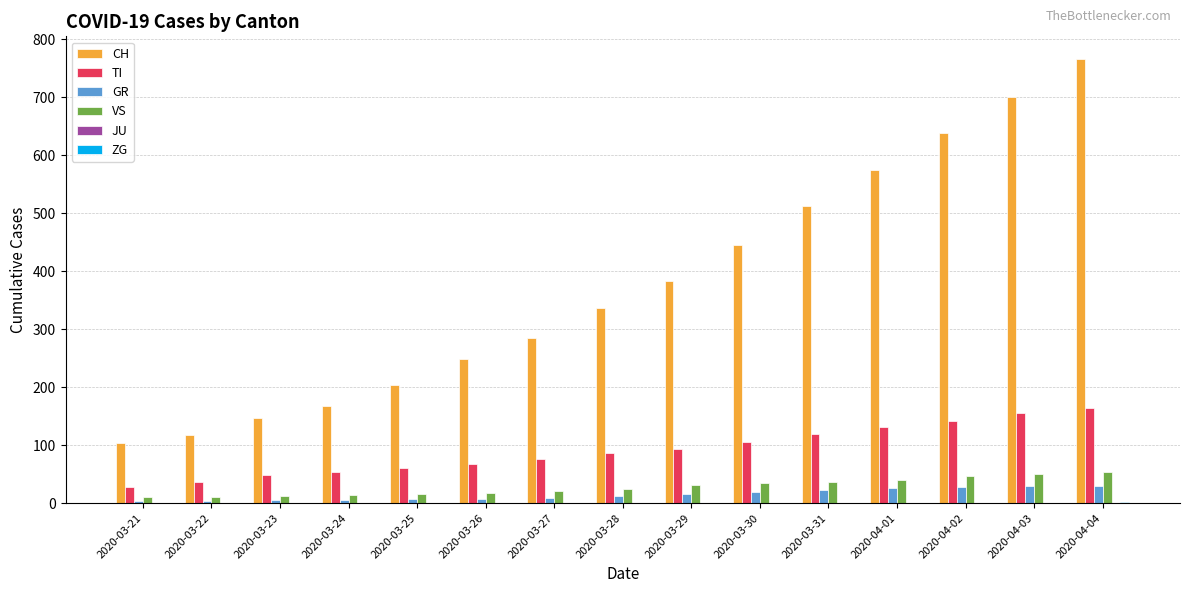

What is the sum of the GR values at 2020-04-03 and 2020-04-02?

58